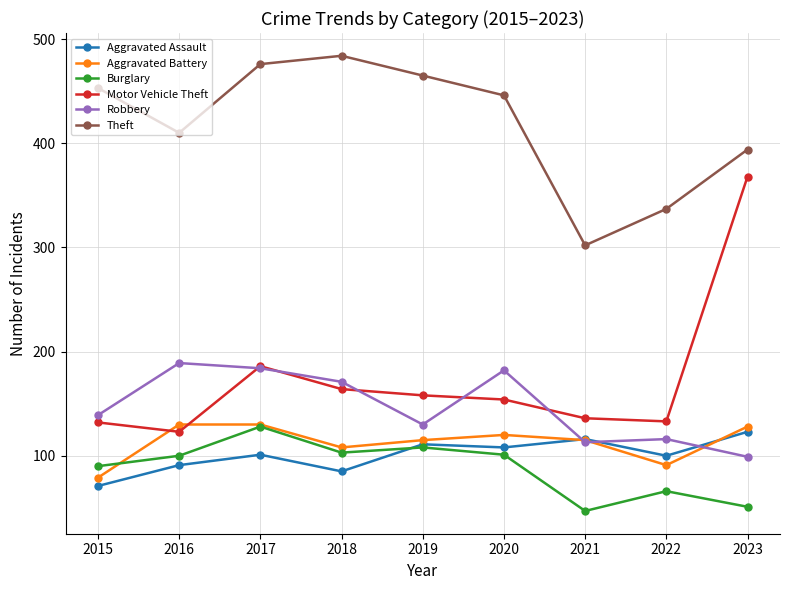

Is it true that Aggravated Assault equals 100 at 2022?

True